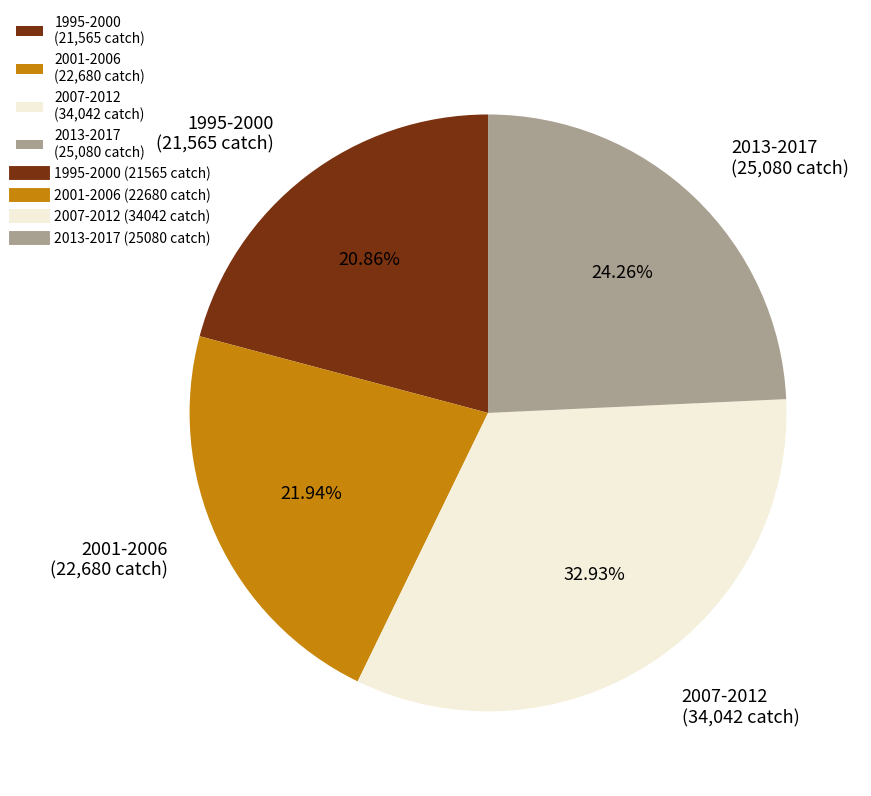

Rank the categories by value from lowest to highest.

1995-2000 (21,565 catch), 2001-2006 (22,680 catch), 2013-2017 (25,080 catch), 2007-2012 (34,042 catch)